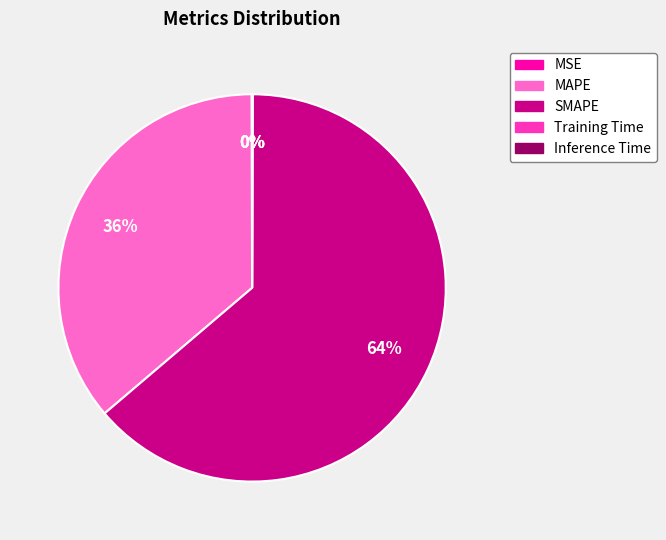

The MAPE slice represents 36% of the pie. True or false?

True